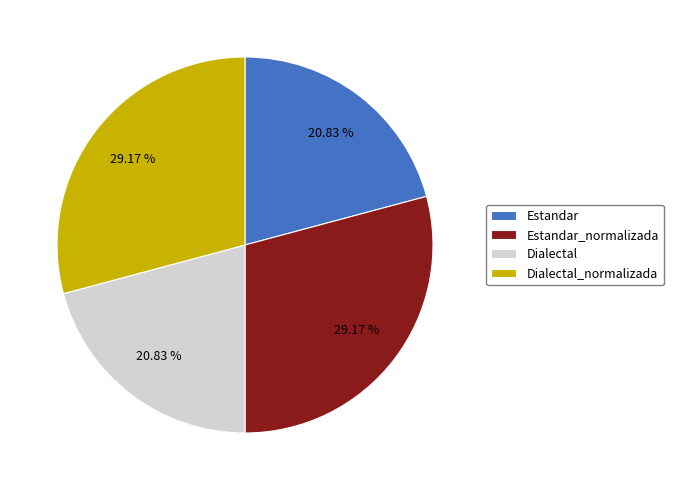

True or false: Dialectal accounts for 11% of the total.

False